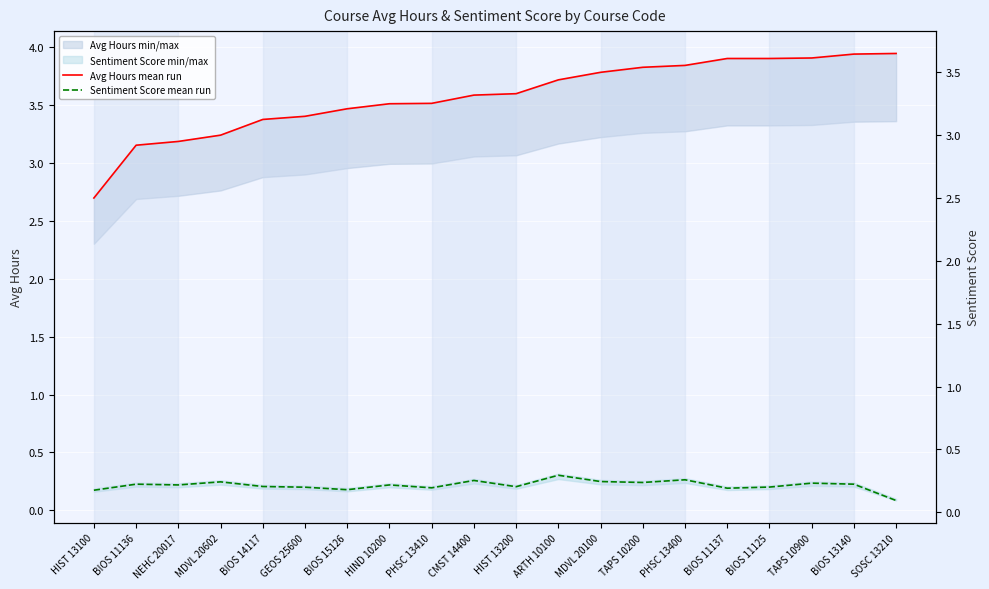

What is the lowest value of the Sentiment Score mean run series?

0.1